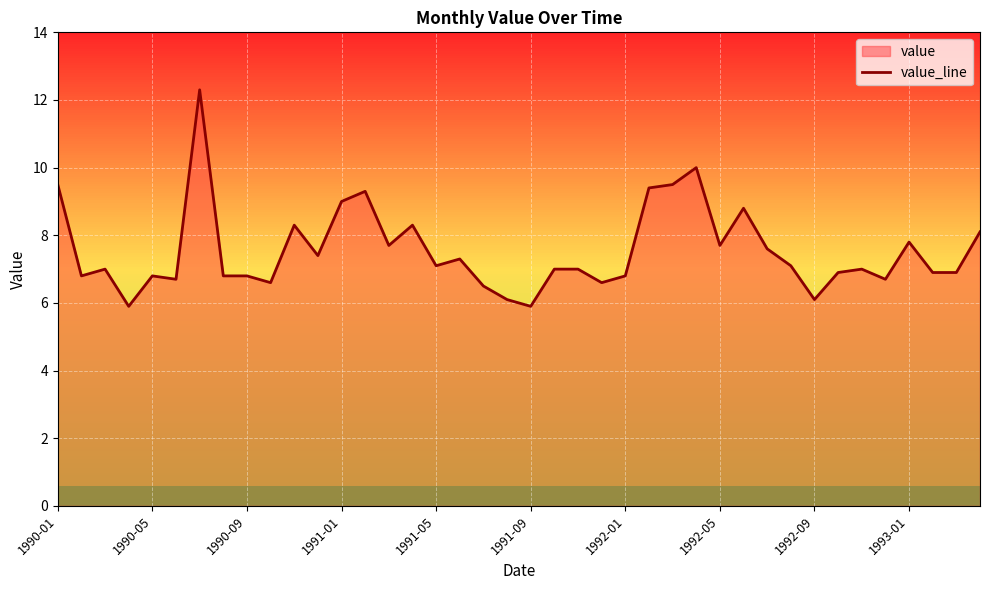

What is the difference between the maximum and minimum values?

6.4